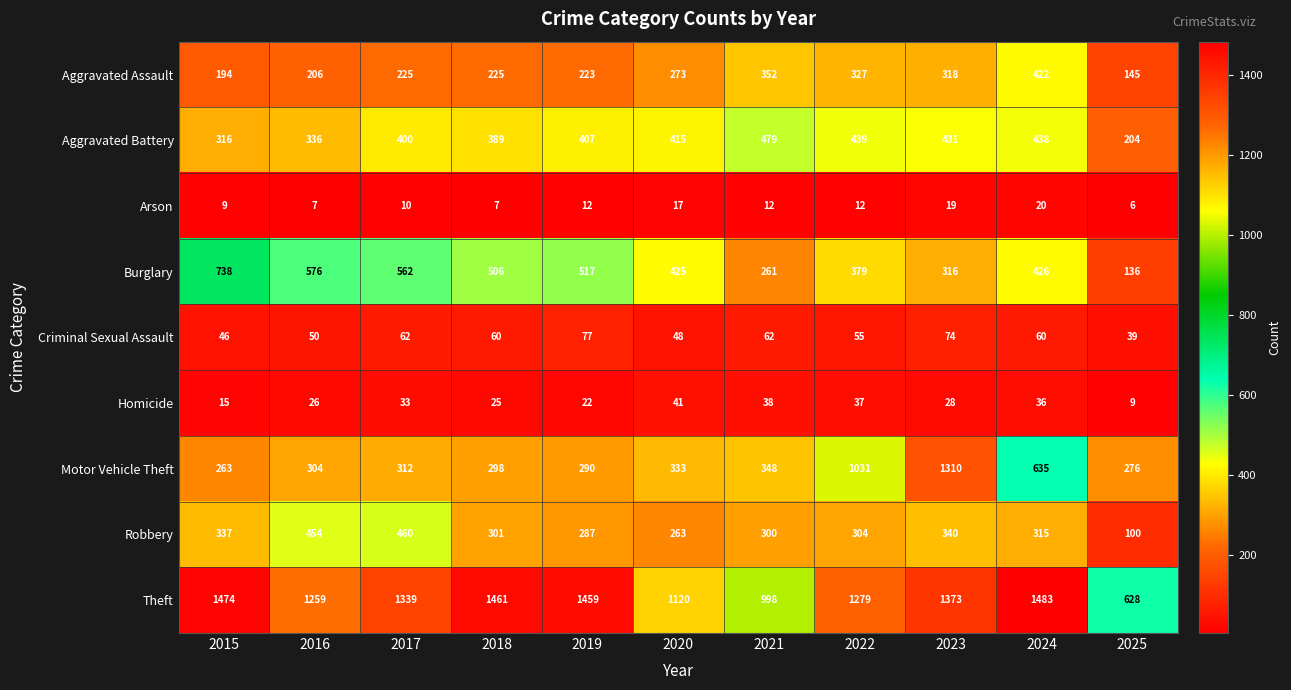

Which series has the largest total across all categories?

Theft